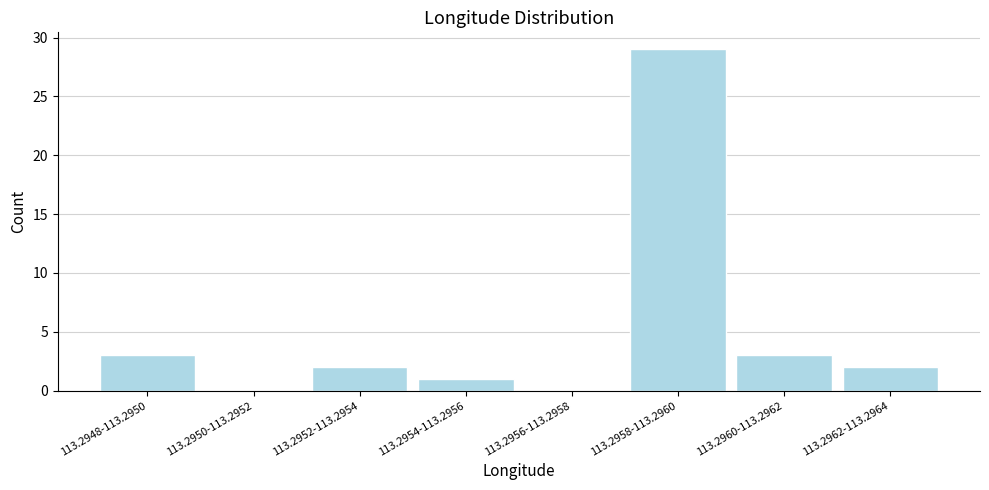

Reading left to right, extract all data points from this chart.

113.2948-113.2950=3	113.2950-113.2952=0	113.2952-113.2954=2	113.2954-113.2956=1	113.2956-113.2958=0	113.2958-113.2960=29	113.2960-113.2962=3	113.2962-113.2964=2